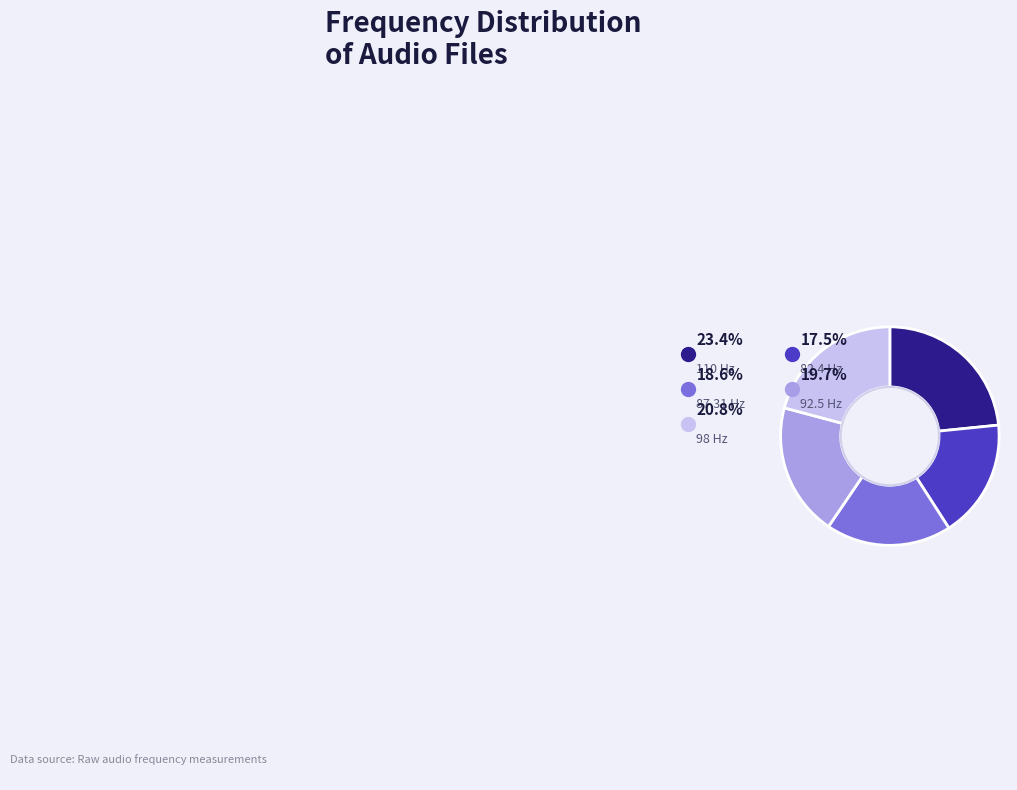

Is there any slice that represents more than half of the pie?

No